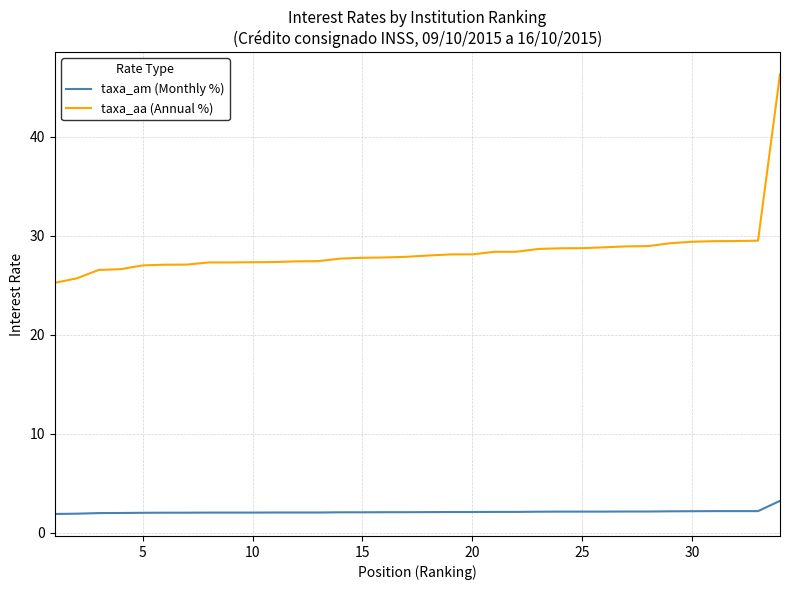

What are all the series names shown in the legend?

taxa_am (Monthly %), taxa_aa (Annual %)